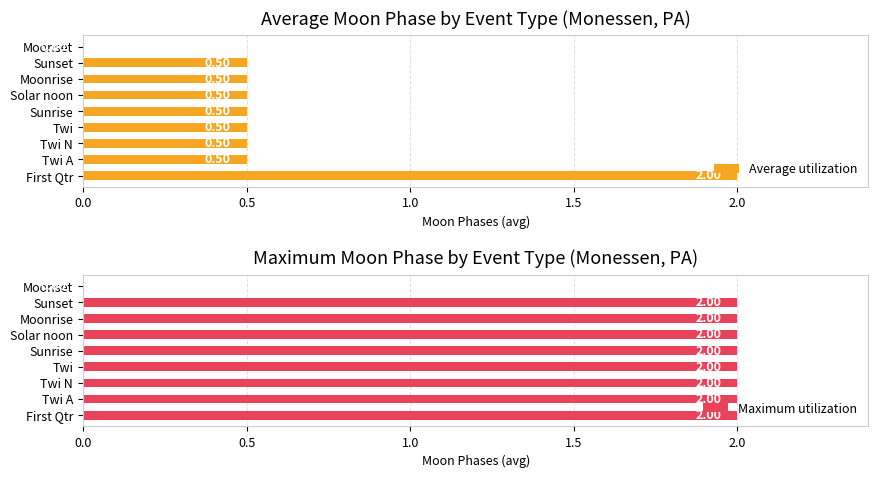

Reading left to right, what are all the values shown in this chart?

Average utilization: 2.0	0.5	0.5	0.5	0.5	0.5	0.5	0.5	0.0
Maximum utilization: 2.0	2.0	2.0	2.0	2.0	2.0	2.0	2.0	0.0